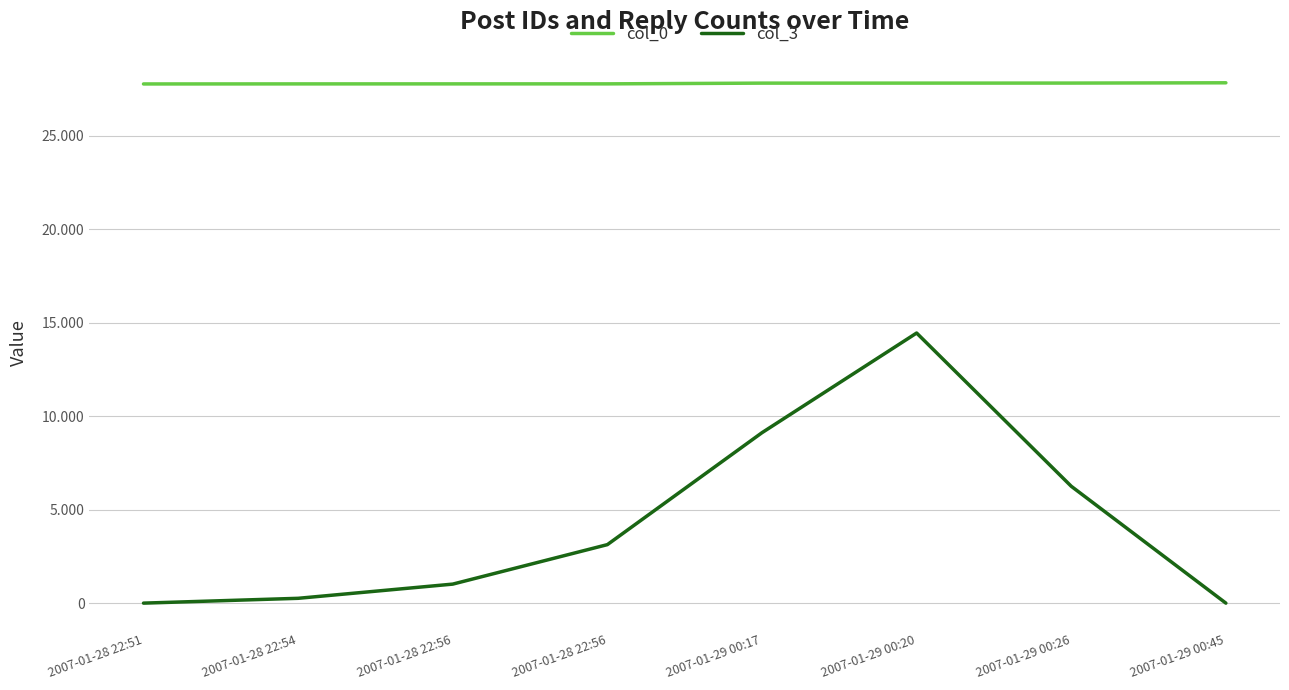

What is the average value of the col_3 series?

4280